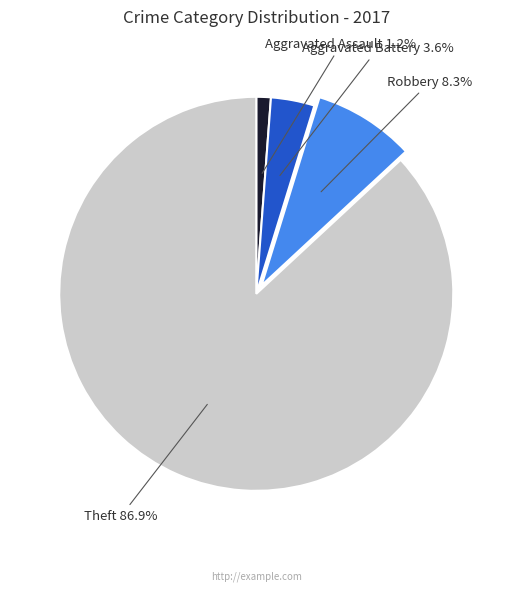

To the nearest percent, what percentage of the pie is Aggravated Battery?

4%